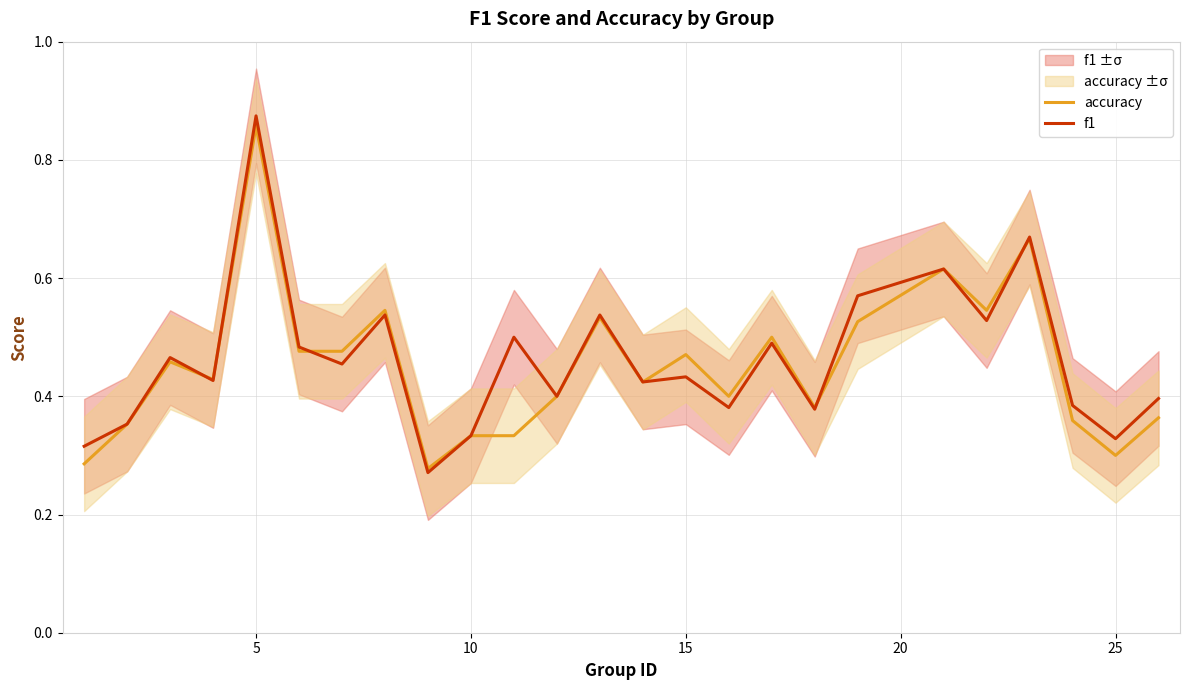

The accuracy series shows 0.2 at 5. True or false?

False